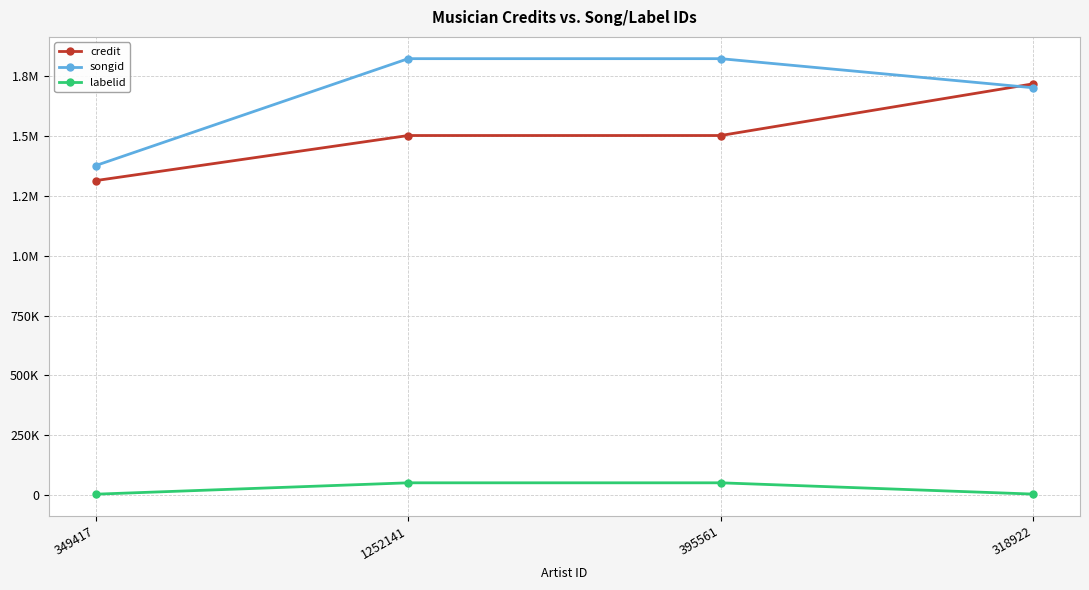

True or false: credit and labelid intersect in this chart.

False